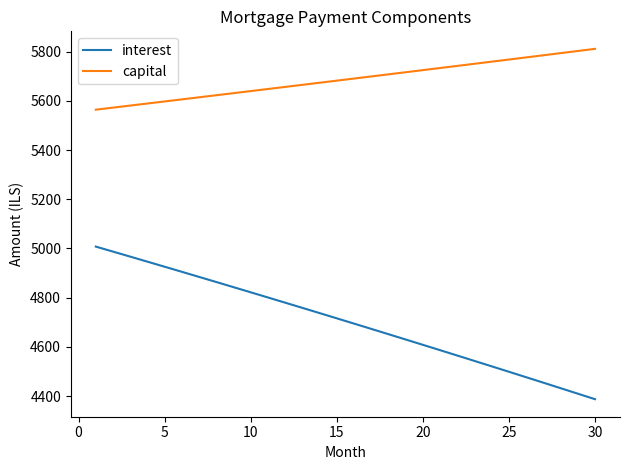

Which series has the largest range (max minus min)?

interest